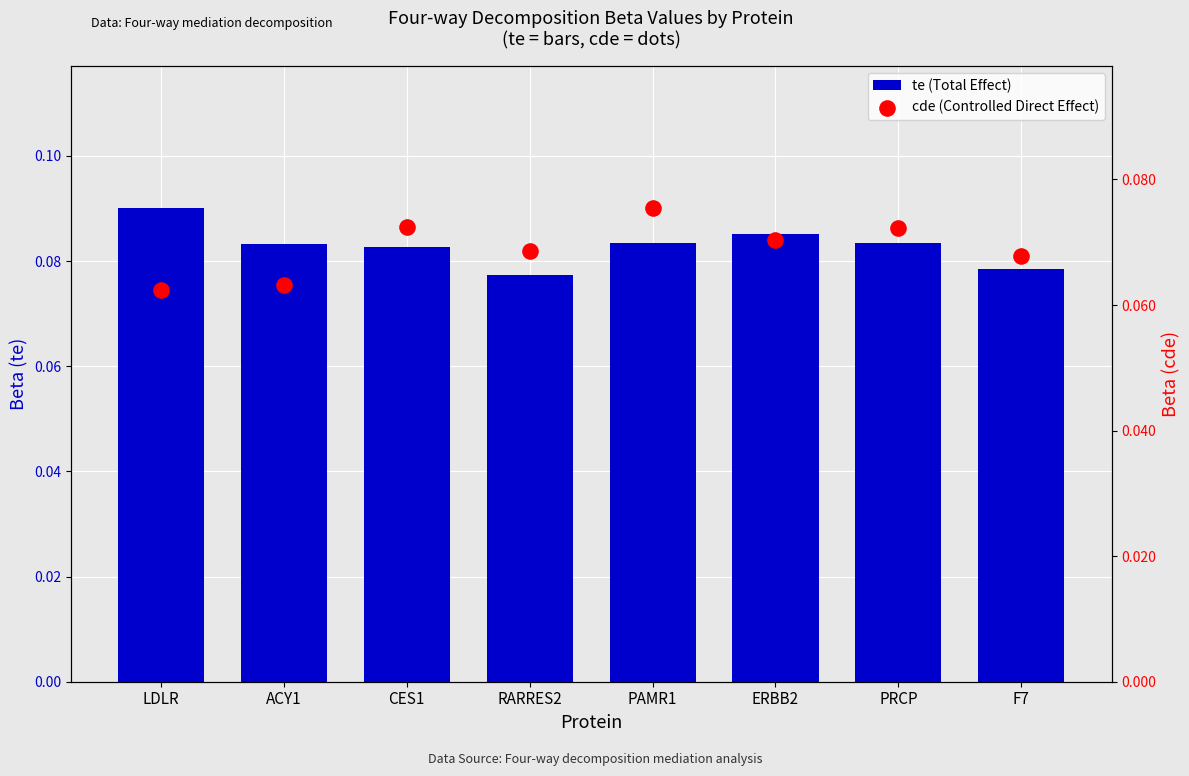

Which series contains the highest Y value?

te (Total Effect)